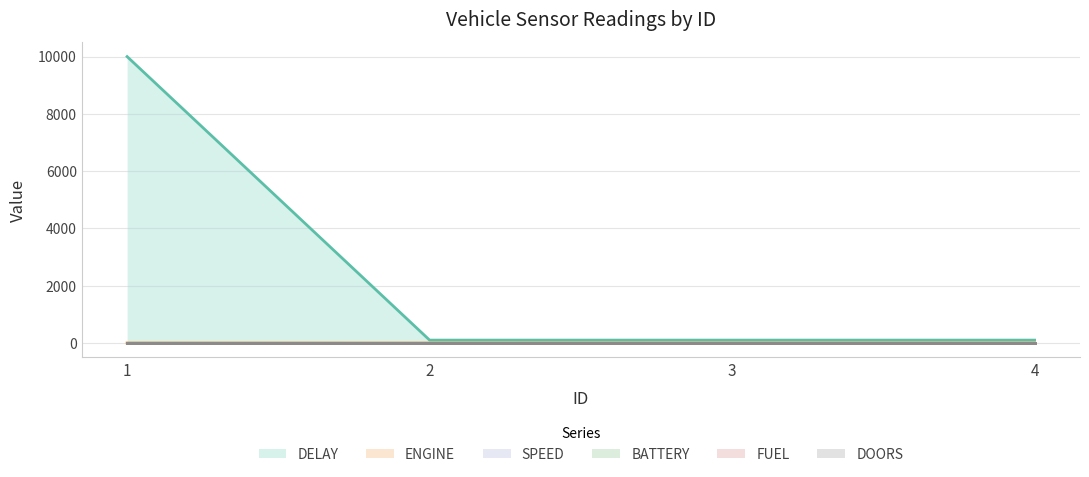

The SPEED series shows 0 at 2. True or false?

True